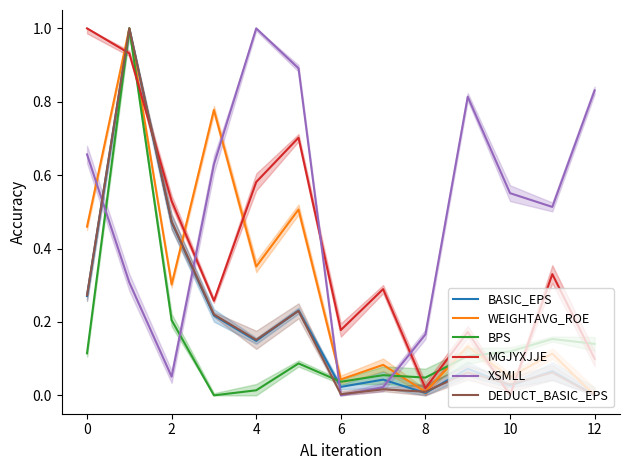

Which series ends up on top after the final intersection of BASIC_EPS and DEDUCT_BASIC_EPS?

BASIC_EPS